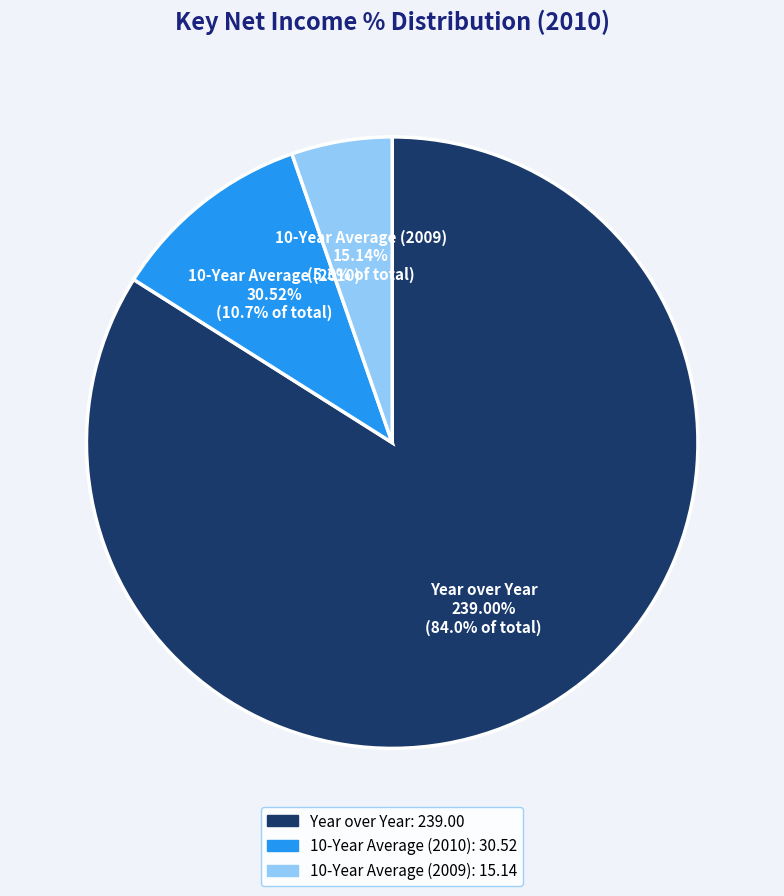

To the nearest percent, what portion does 10-Year Average (2010) represent?

11%